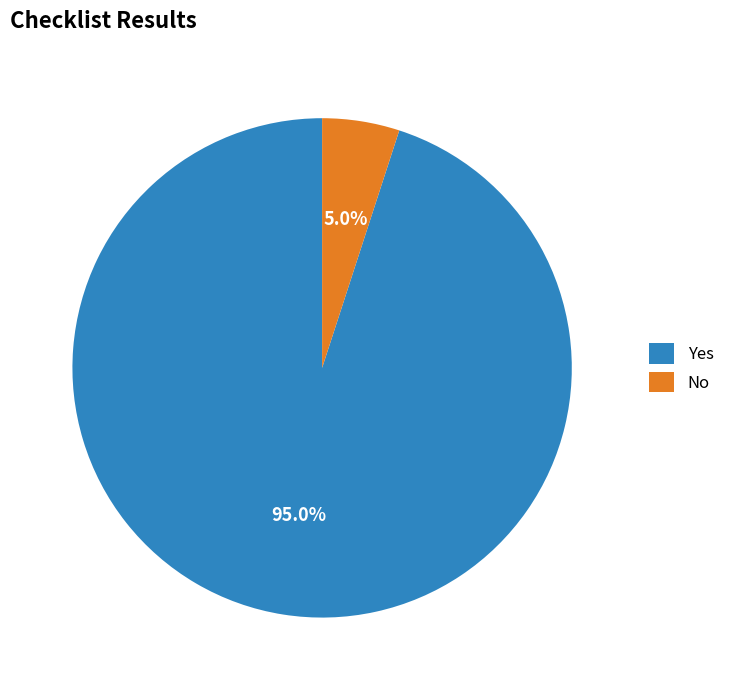

To the nearest percent, what portion does Yes represent?

95%